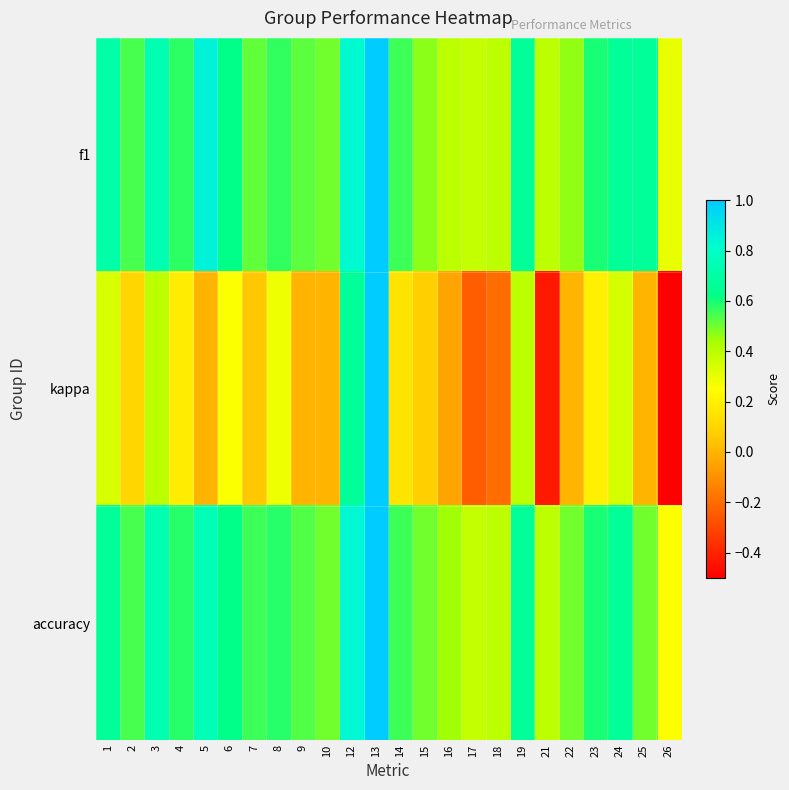

Which has a higher value, 3 or 6?

3